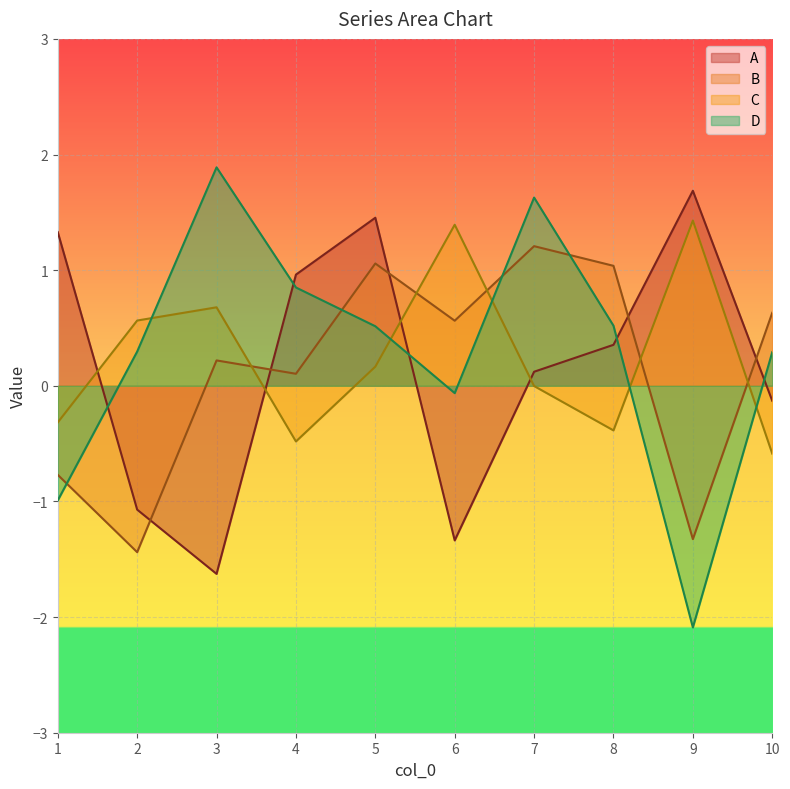

Where is A nearest to the value 0?

7